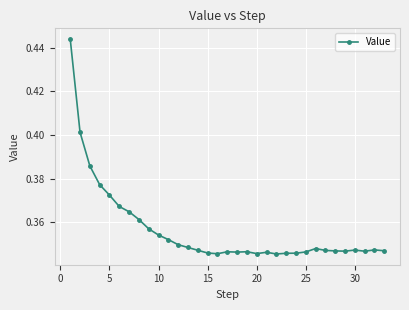

How many values are between 0 and 1?

33